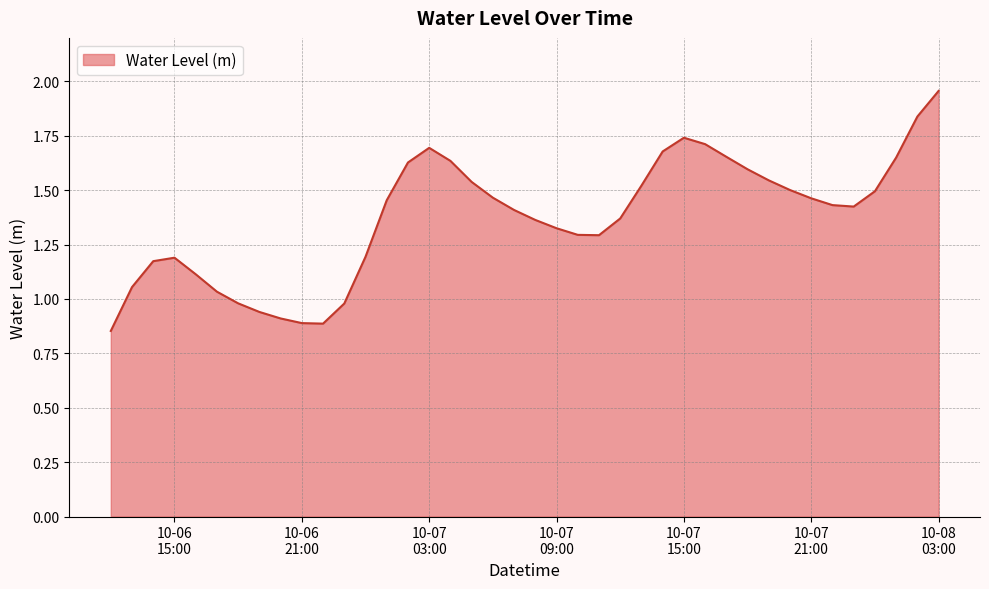

Reading left to right, what are all the values shown in this chart?

0.9	1.1	1.2	1.2	1.1	1.0	1.0	0.9	0.9	0.9	0.9	1.0	1.2	1.5	1.6	1.7	1.6	1.5	1.5	1.4	1.4	1.3	1.3	1.3	1.4	1.5	1.7	1.7	1.7	1.7	1.6	1.5	1.5	1.5	1.4	1.4	1.5	1.7	1.8	2.0